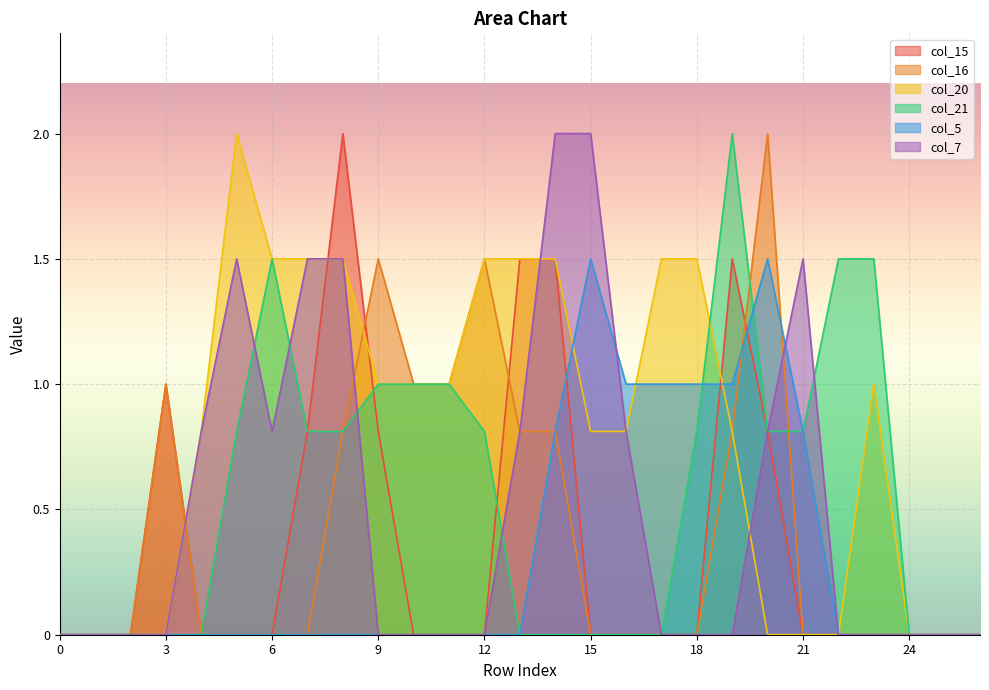

Reading left to right, extract all data points from this chart.

col_15: 0.0	0.0	0.0	1.0	0.0	0.0	0.0	0.8	2.0	0.8	0.0	0.0	0.0	1.5	1.5	0.0	0.0	0.0	0.0	1.5	0.8	0.0	0.0	0.0	0.0	0.0	0.0
col_16: 0.0	0.0	0.0	1.0	0.0	0.0	0.0	0.0	0.8	1.5	1.0	1.0	1.5	0.8	0.8	0.0	0.0	0.0	0.0	0.8	2.0	0.0	0.0	0.0	0.0	0.0	0.0
col_20: 0.0	0.0	0.0	0.0	0.8	2.0	1.5	1.5	1.5	1.0	1.0	1.0	1.5	1.5	1.5	0.8	0.8	1.5	1.5	0.8	0.0	0.0	0.0	1.0	0.0	0.0	0.0
col_21: 0.0	0.0	0.0	0.0	0.0	0.8	1.5	0.8	0.8	1.0	1.0	1.0	0.8	0.0	0.0	0.0	0.0	0.0	0.8	2.0	0.8	0.8	1.5	1.5	0.0	0.0	0.0
col_5: 0.0	0.0	0.0	0.0	0.0	0.0	0.0	0.0	0.0	0.0	0.0	0.0	0.0	0.0	0.8	1.5	1.0	1.0	1.0	1.0	1.5	0.8	0.0	0.0	0.0	0.0	0.0
col_7: 0.0	0.0	0.0	0.0	0.8	1.5	0.8	1.5	1.5	0.0	0.0	0.0	0.0	0.8	2.0	2.0	0.8	0.0	0.0	0.0	0.8	1.5	0.0	0.0	0.0	0.0	0.0